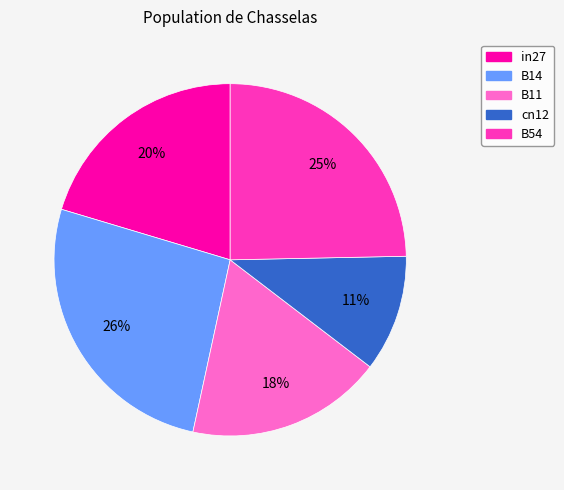

Between B11 and B14, which is larger?

B14